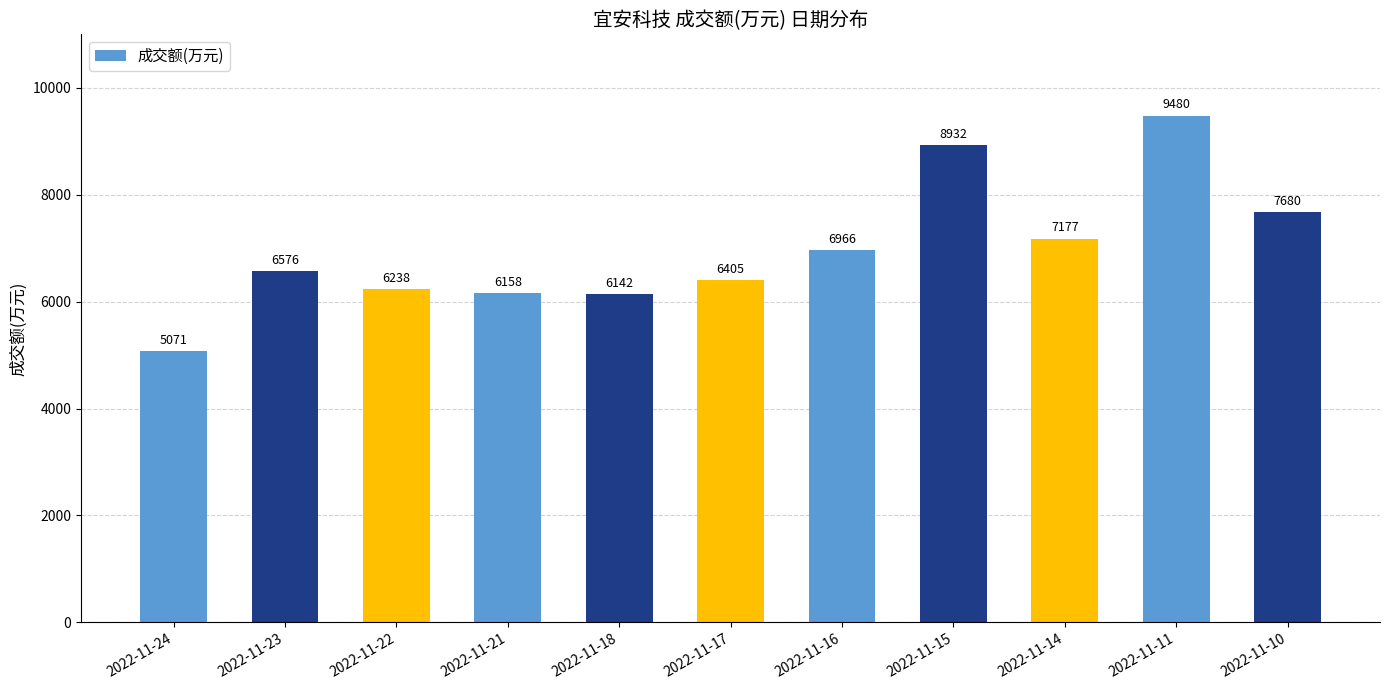

Read the value at 2022-11-10, to the nearest 50.

7700